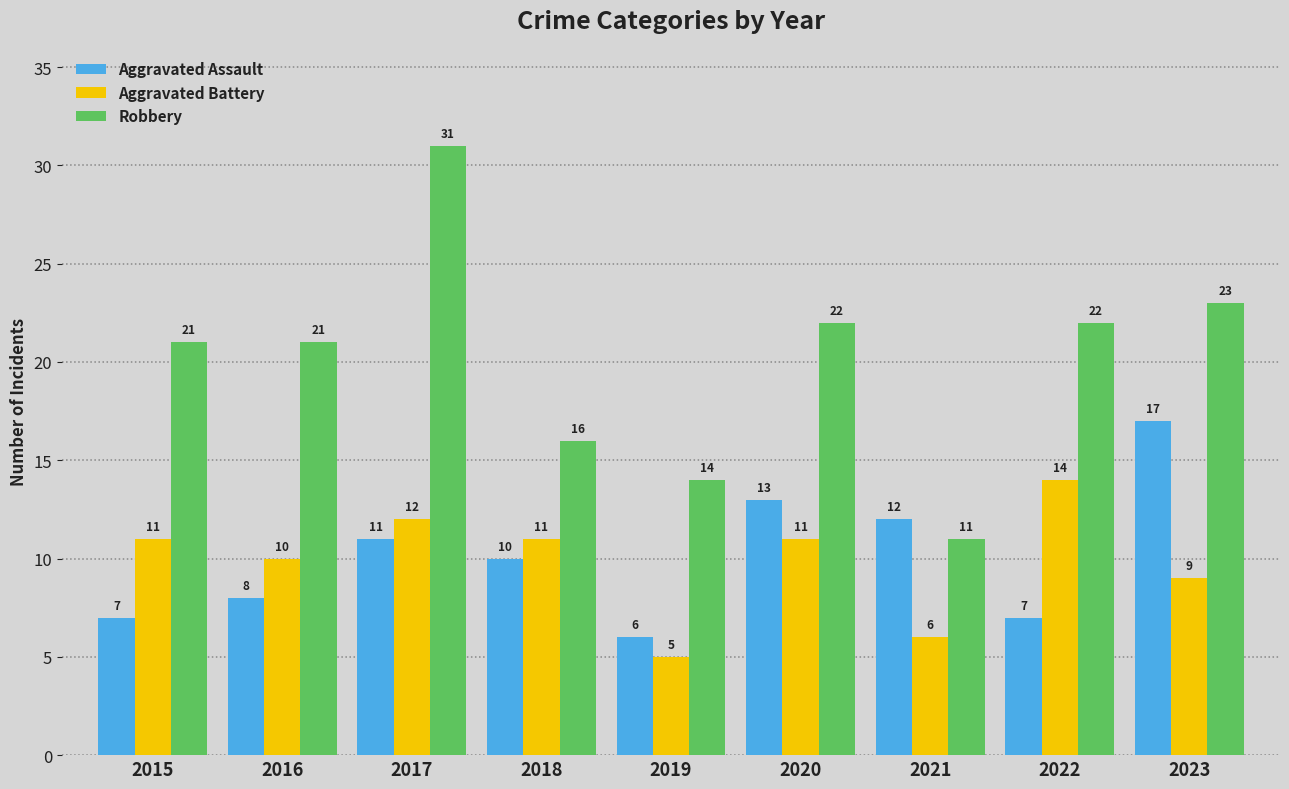

The value of Aggravated Assault at 2016 is 4. True or false?

False